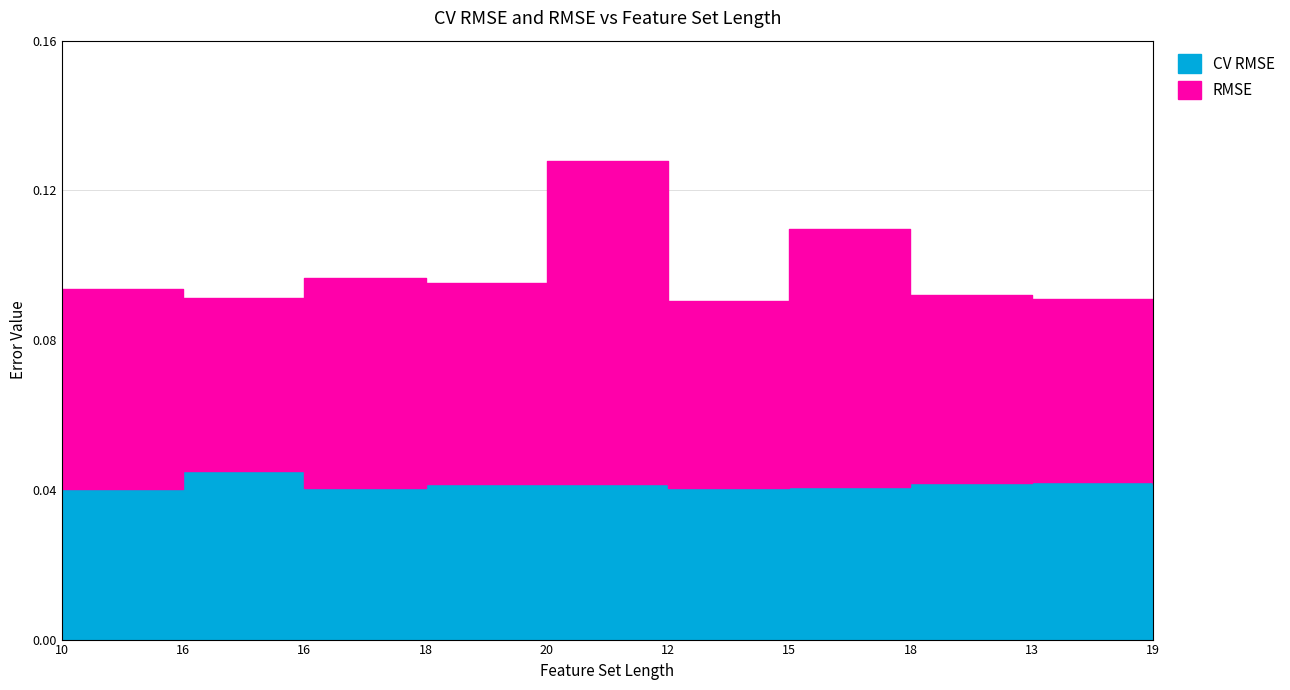

True or false: RMSE has more than 2 interior local peaks.

True